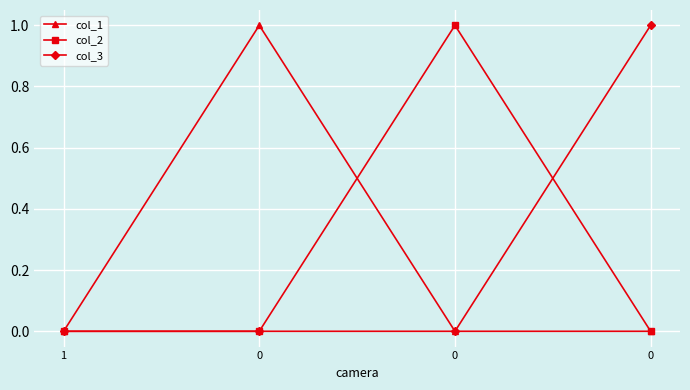

Reading left to right, extract all data points from this chart.

col_1: 0	1	0	0
col_2: 0	0	1	0
col_3: 0	0	0	1